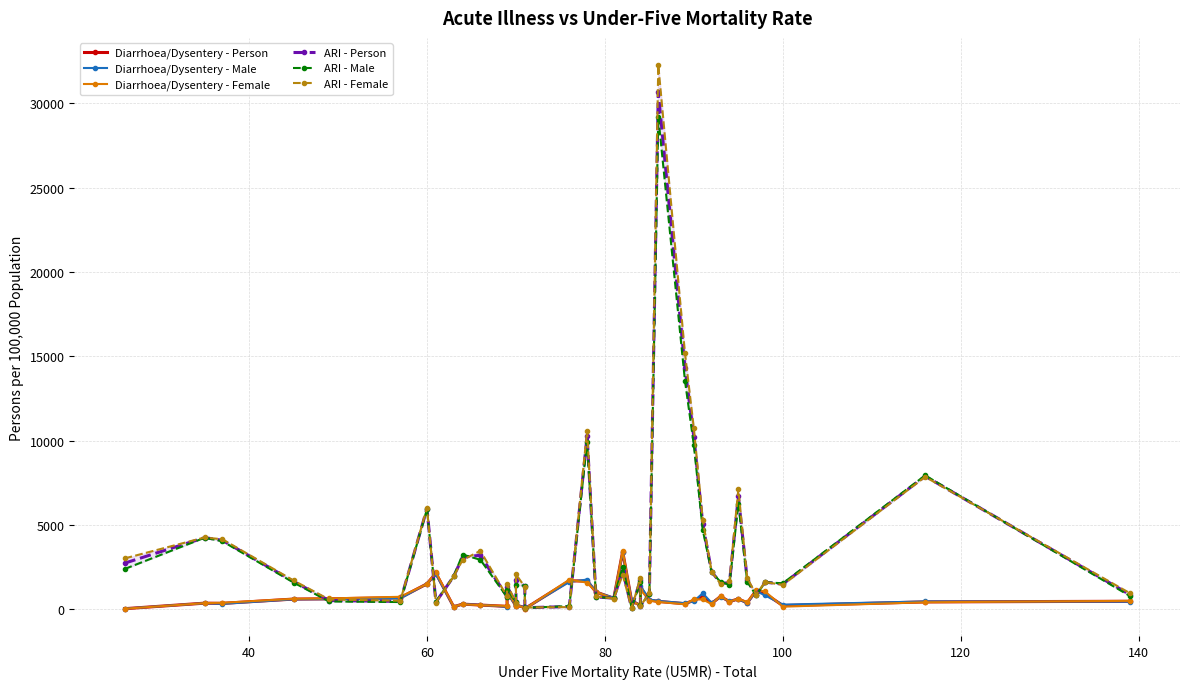

What is the value of the ARI - Person point at the 17th from the left?

104.0